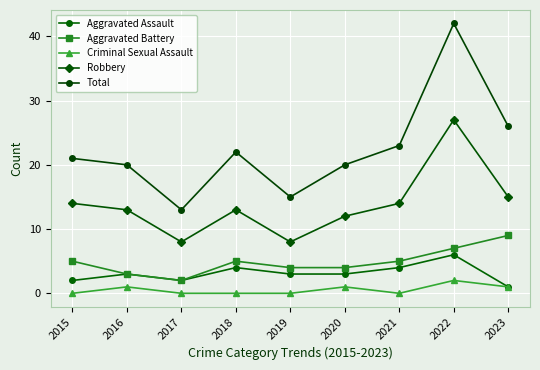

What is the difference between the maximum and minimum values in the Aggravated Battery series?

7